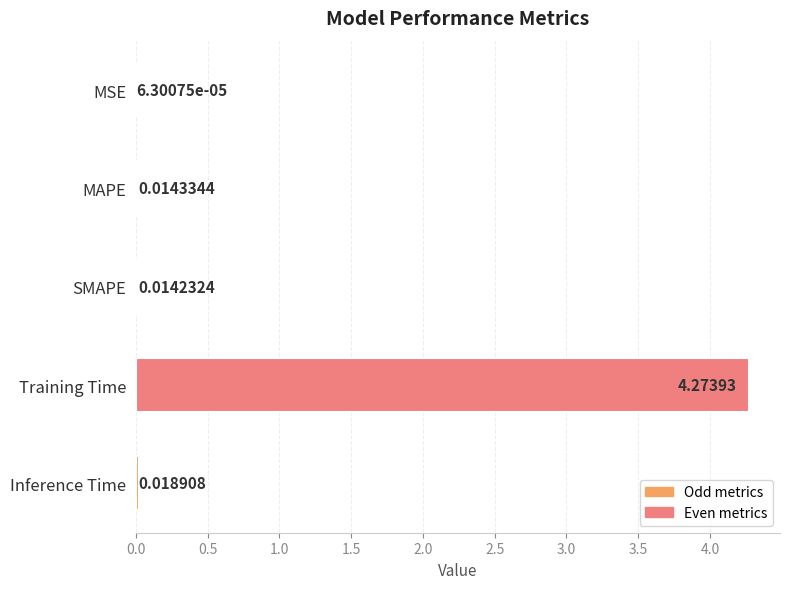

Between MSE and Training Time, which is larger?

Training Time